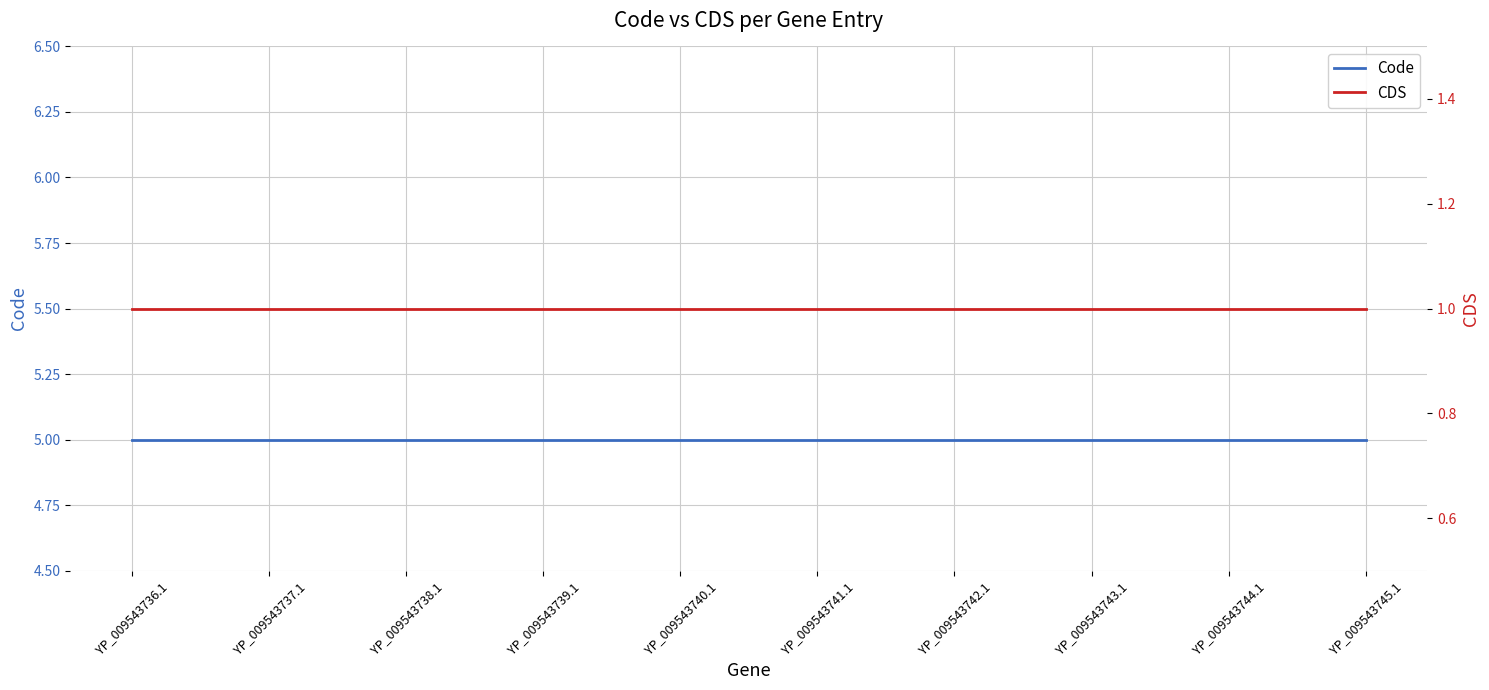

What is the label of the 1st point from the right?

YP_009543745.1